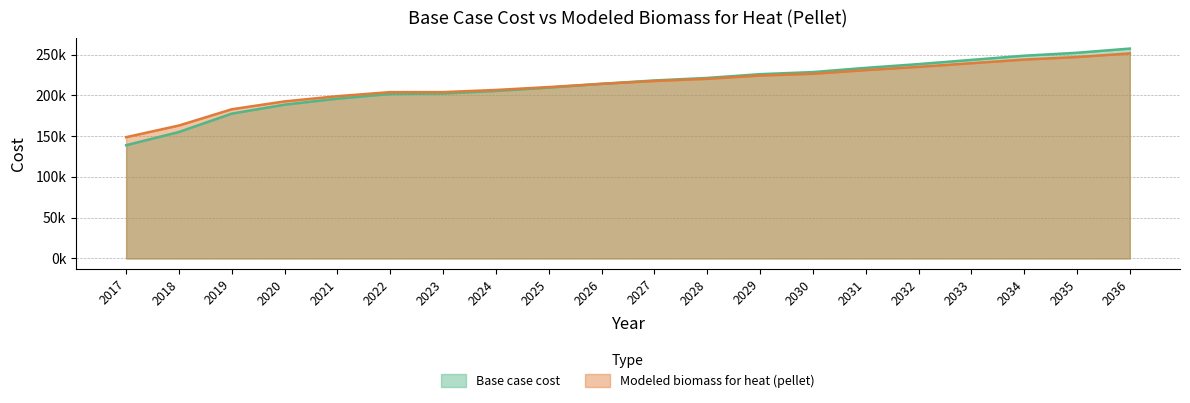

Does the chart display data point markers on the line(s)?

No